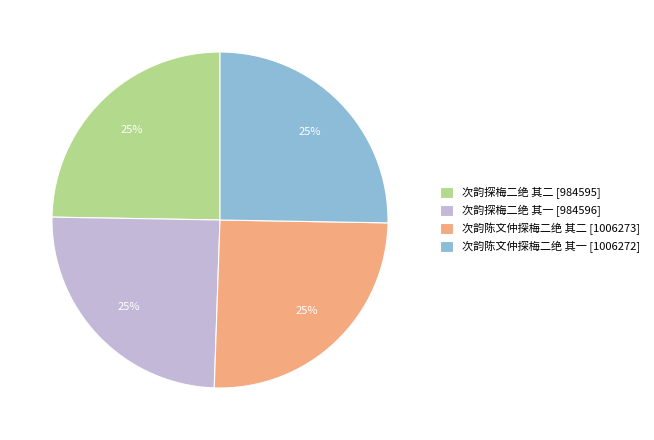

Is there a majority slice in this chart?

No